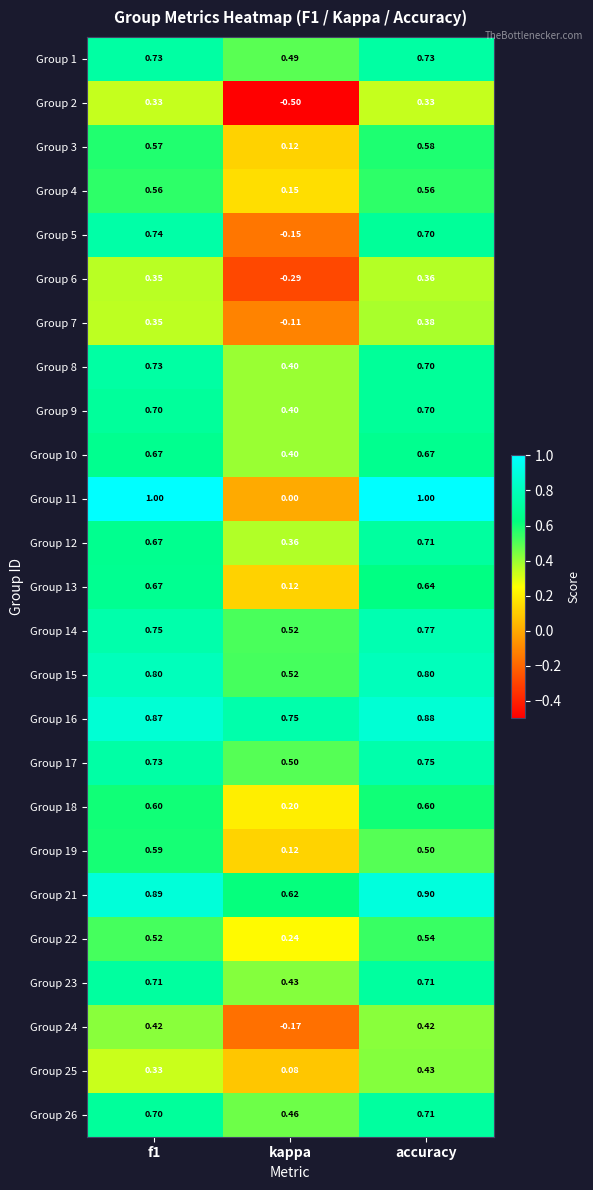

Which label corresponds to the smallest value in the chart?

kappa